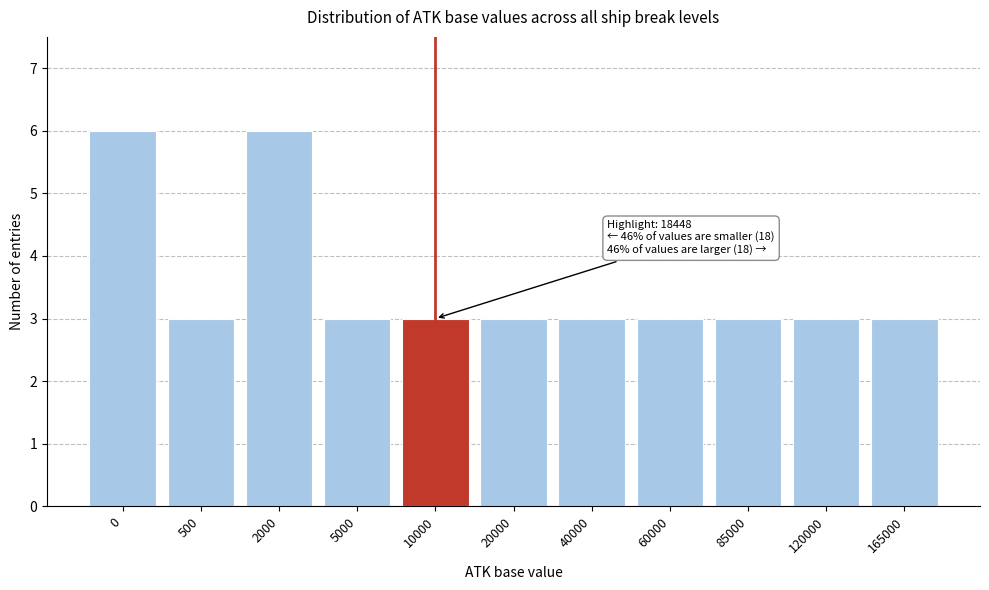

Reading right to left, list all the values displayed in this chart.

3	3	3	3	3	3	3	3	6	3	6